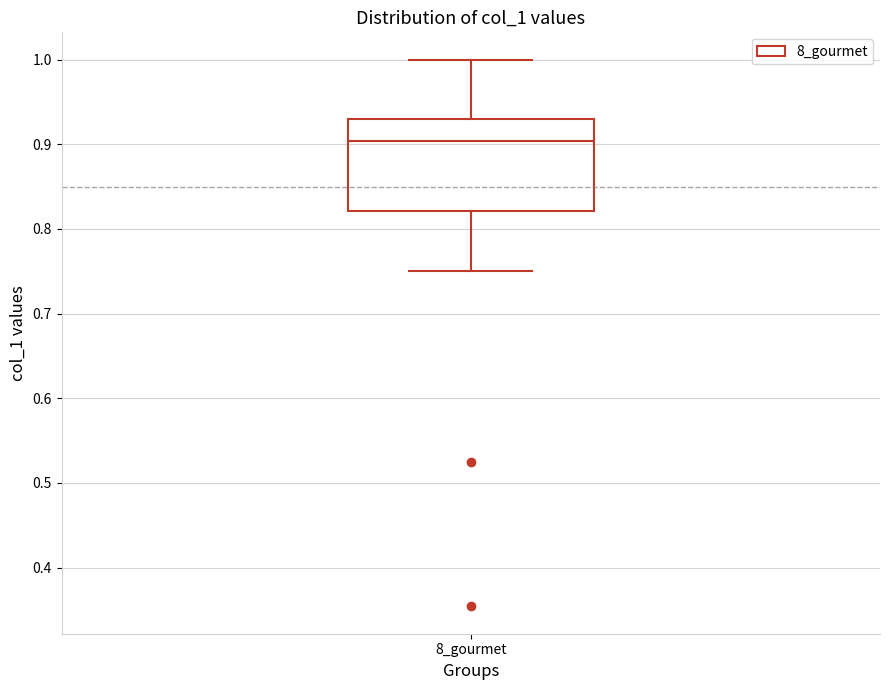

Where does the lower whisker of the box for 8_gourmet end on the y-axis? The values are not printed on the chart, so give them approximately, as read against the axis.

0.75